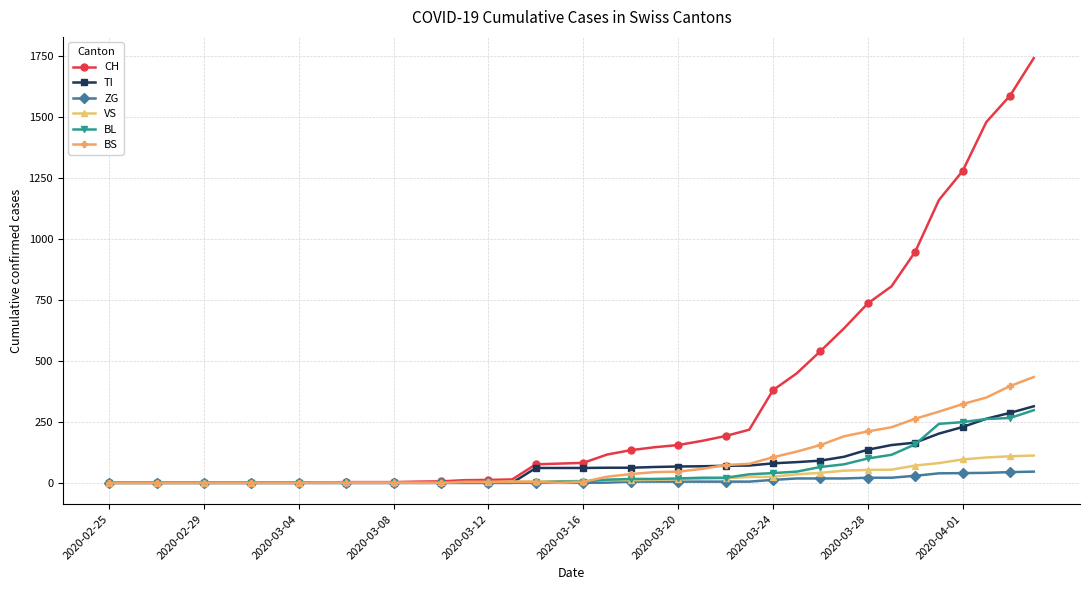

At how many categories does at least one series exceed 610?

9